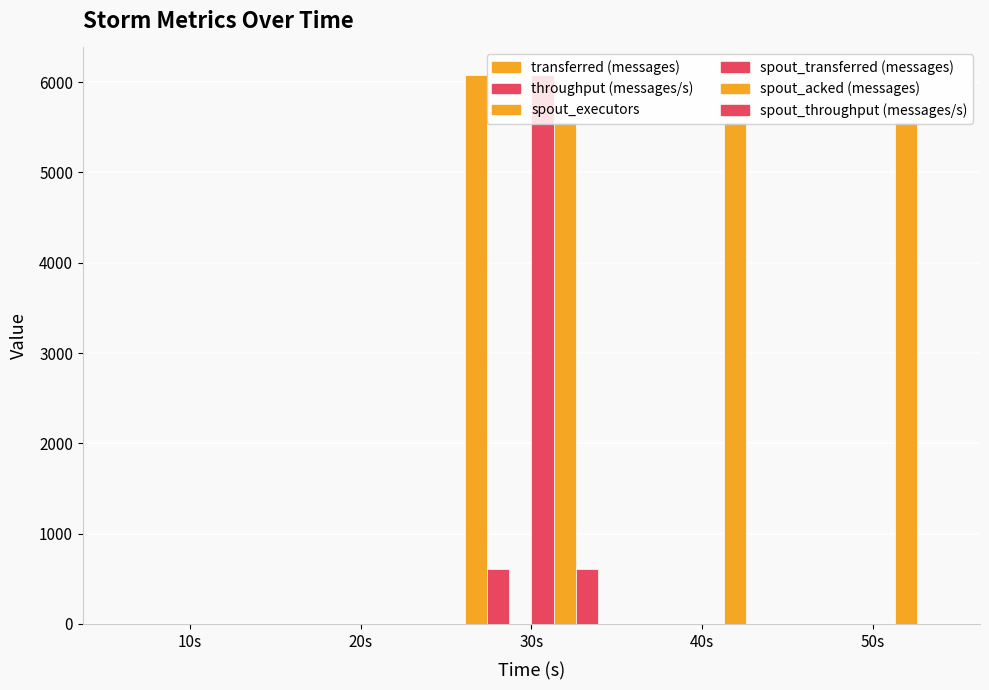

The throughput (messages/s) series shows 124 at 30s. True or false?

False